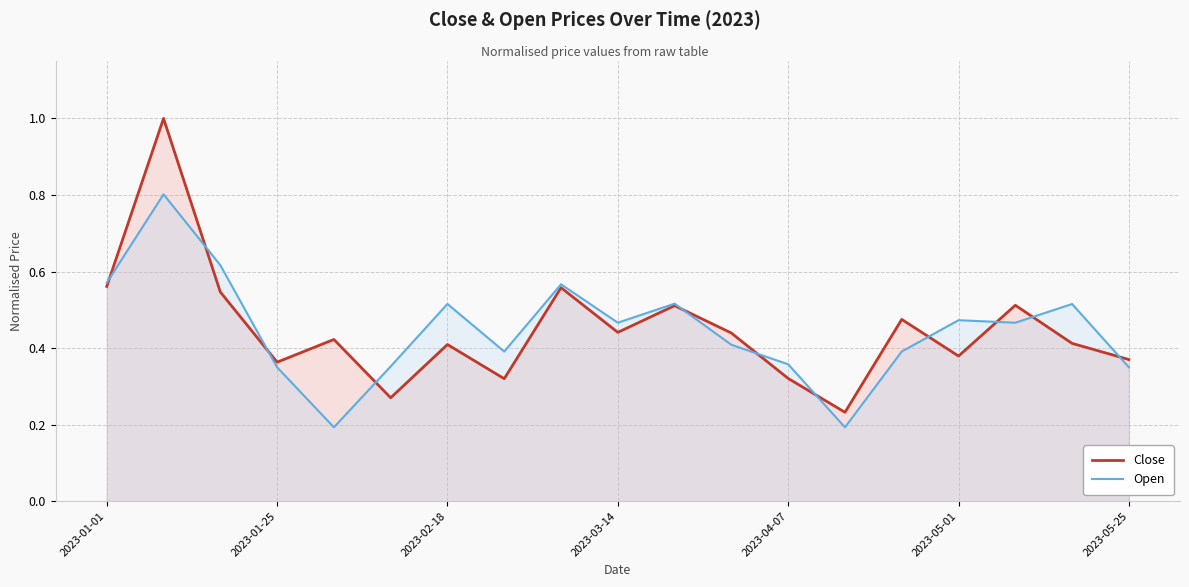

The Close series shows 0.2 at 2023-01-01. True or false?

False